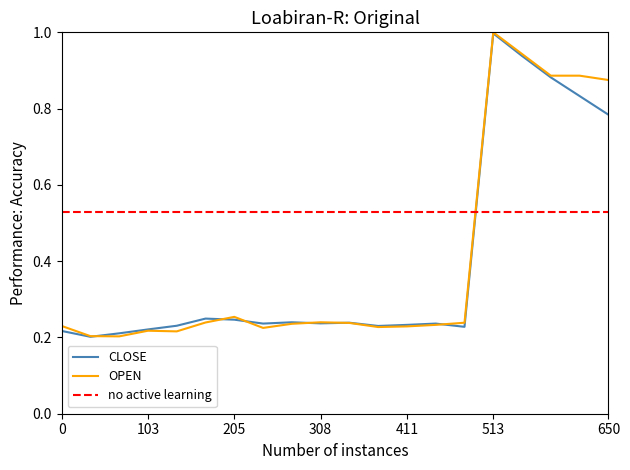

What is the greatest value displayed?

1.0